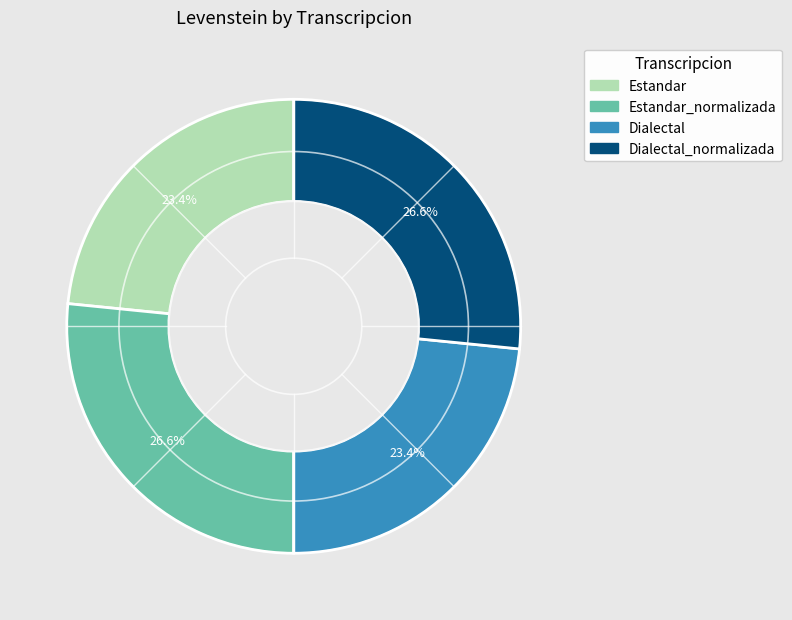

Is there any slice that represents more than half of the pie?

No